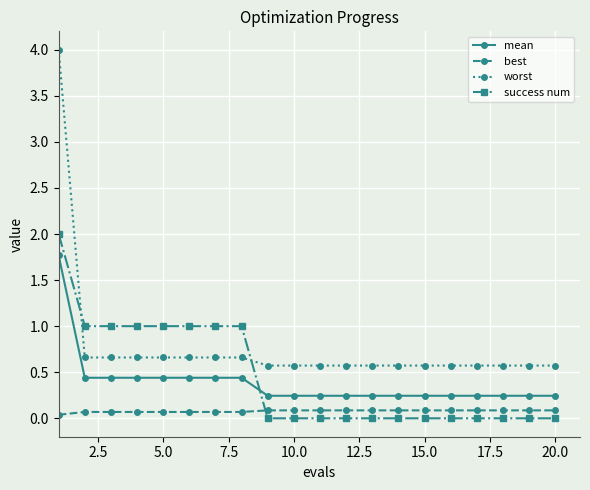

What is the average value of the best series?

0.1